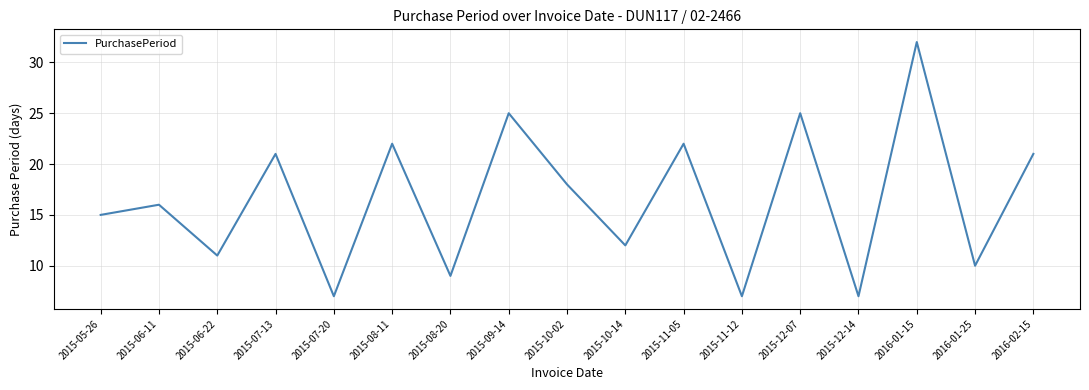

What position from the left is 2015-05-26?

1